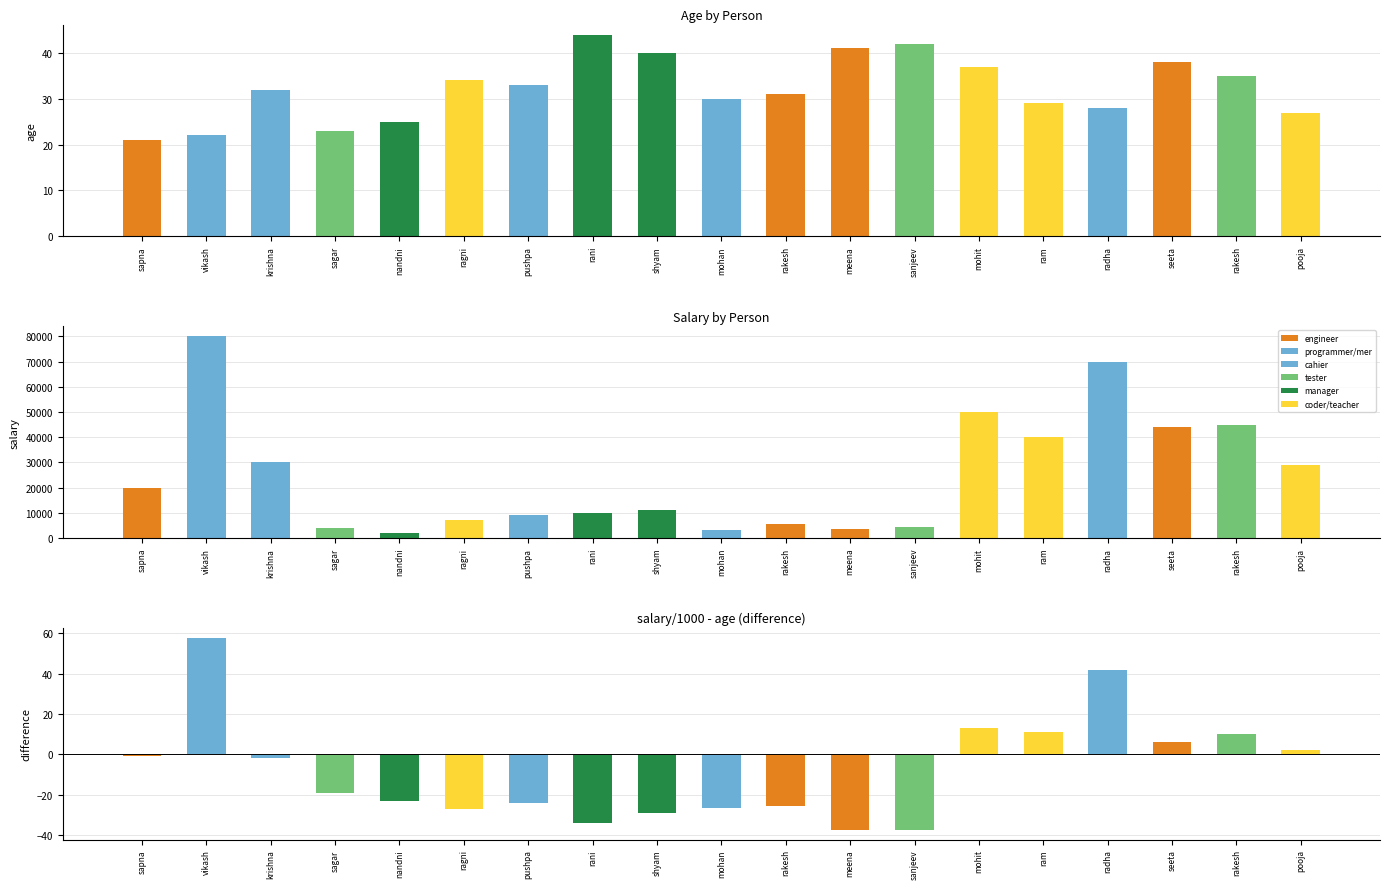

What is the average value of the sallary series?

24621